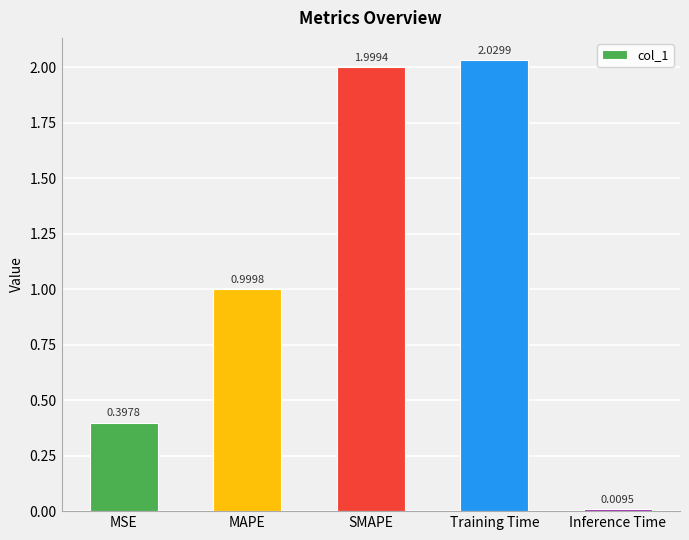

Rank the categories by value from highest to lowest.

Training Time, SMAPE, MAPE, MSE, Inference Time